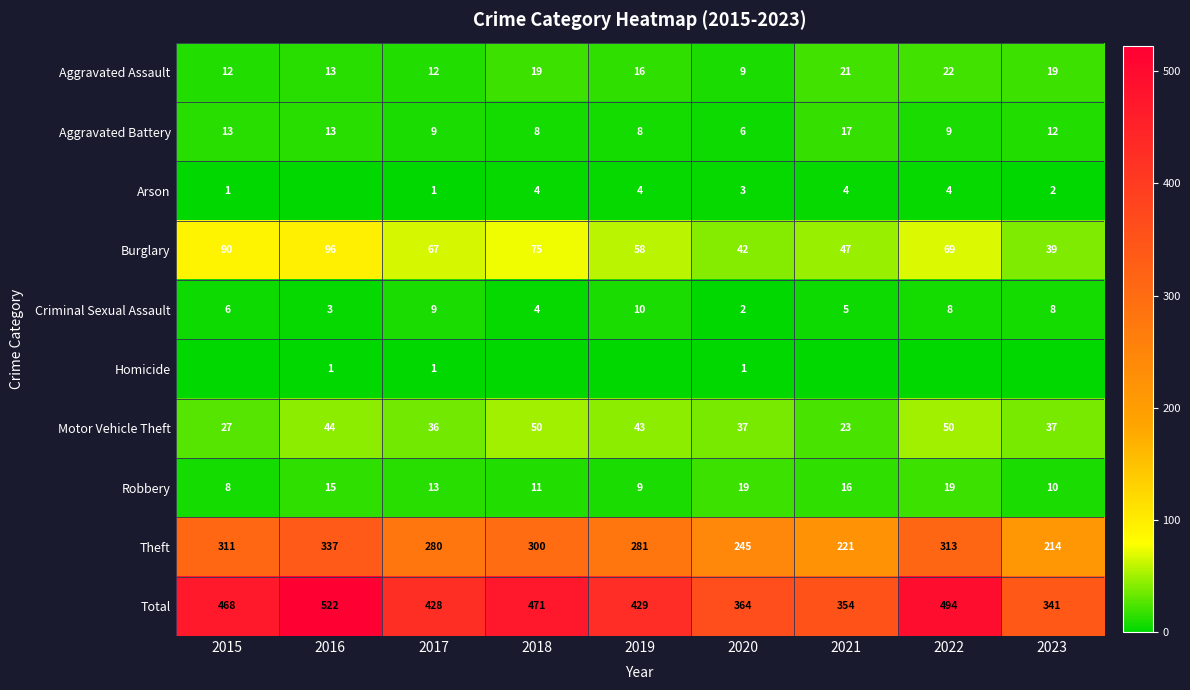

What value does the Robbery series have at 2016?

15